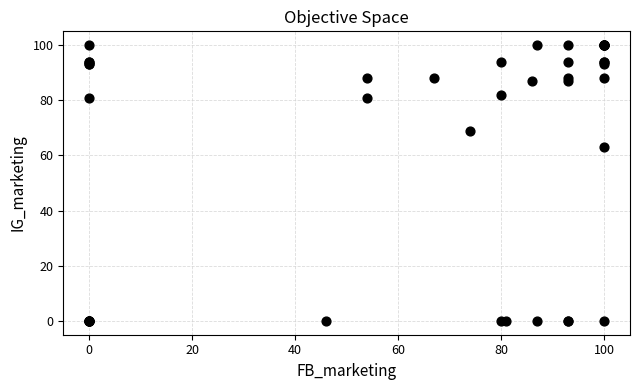

What Y value in the scatter plot is closest to 50?

63